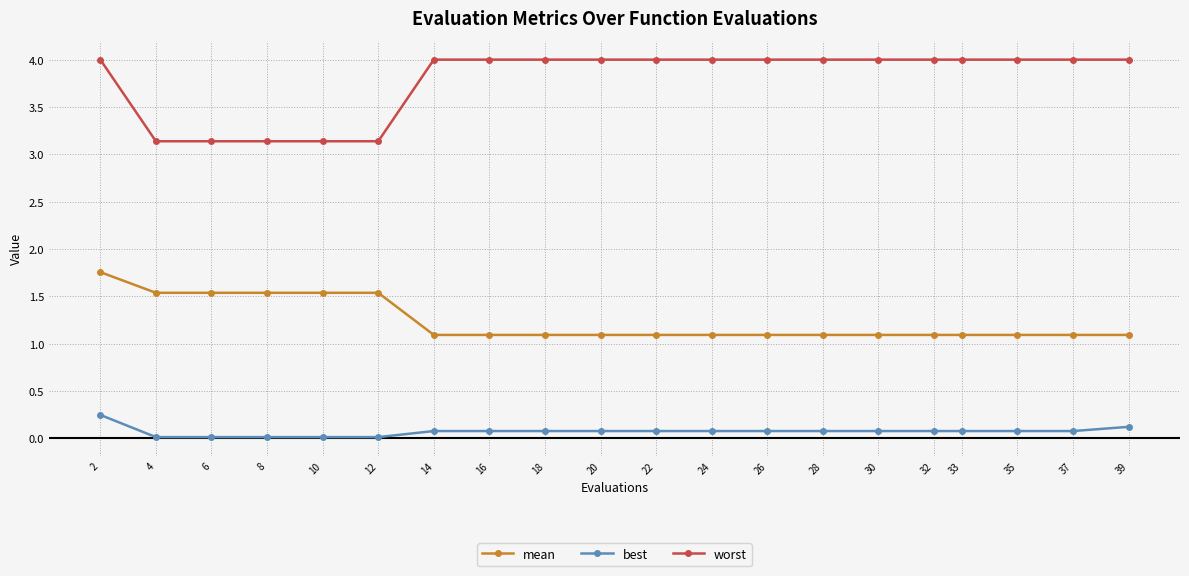

Is it true that worst equals 4.0 at 16?

True